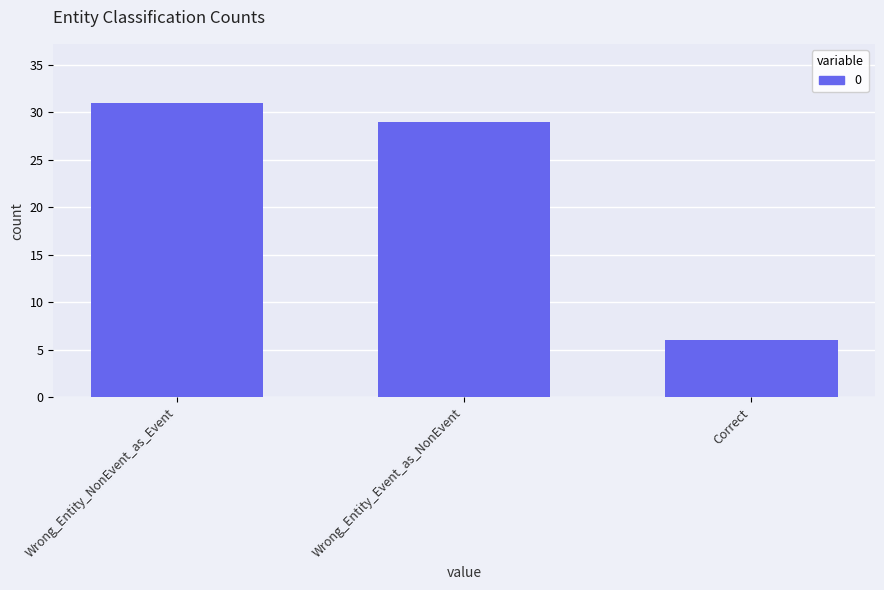

What is the ratio of the value at Correct to the value at Wrong_Entity_NonEvent_as_Event?

0.2